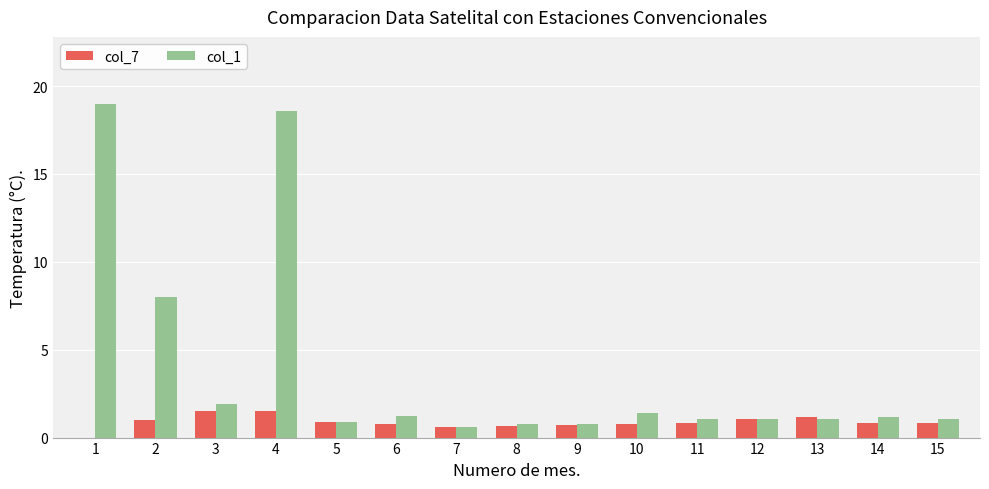

Count the number of data series in this chart.

2